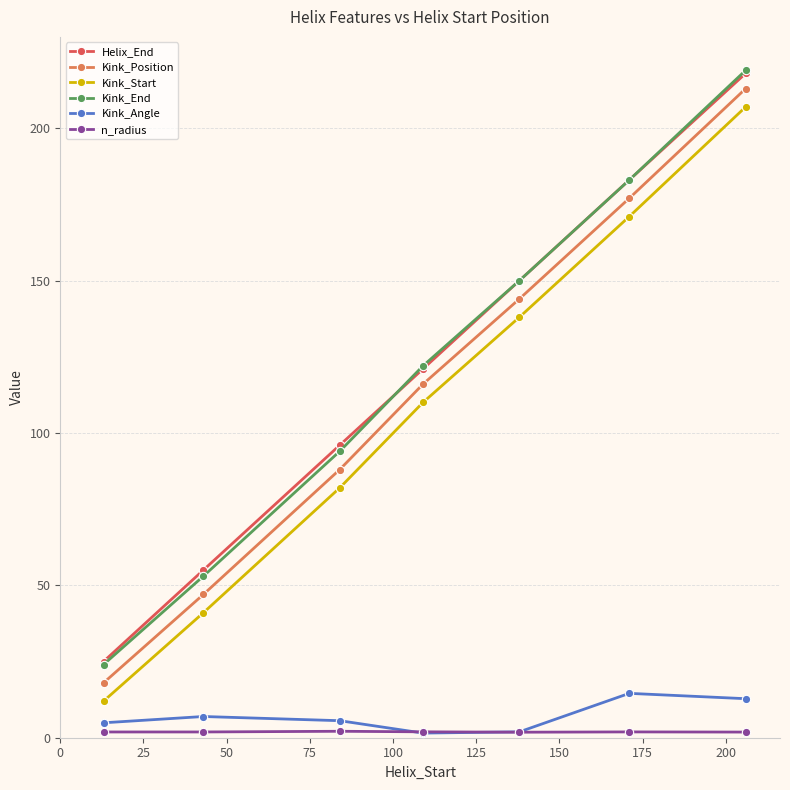

True or false: Helix_End has more than 1 points higher than both neighbors.

False